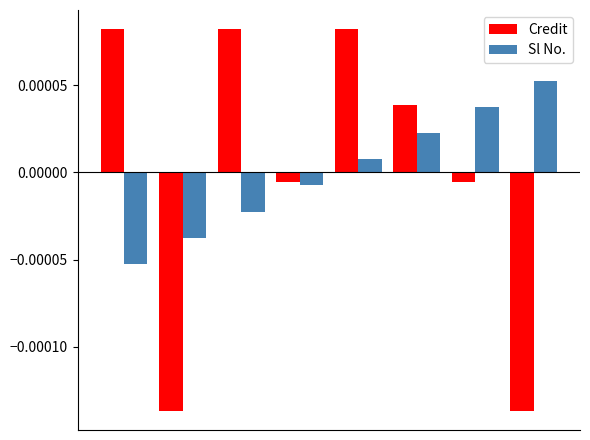

Which series has the widest spread of values?

Credit